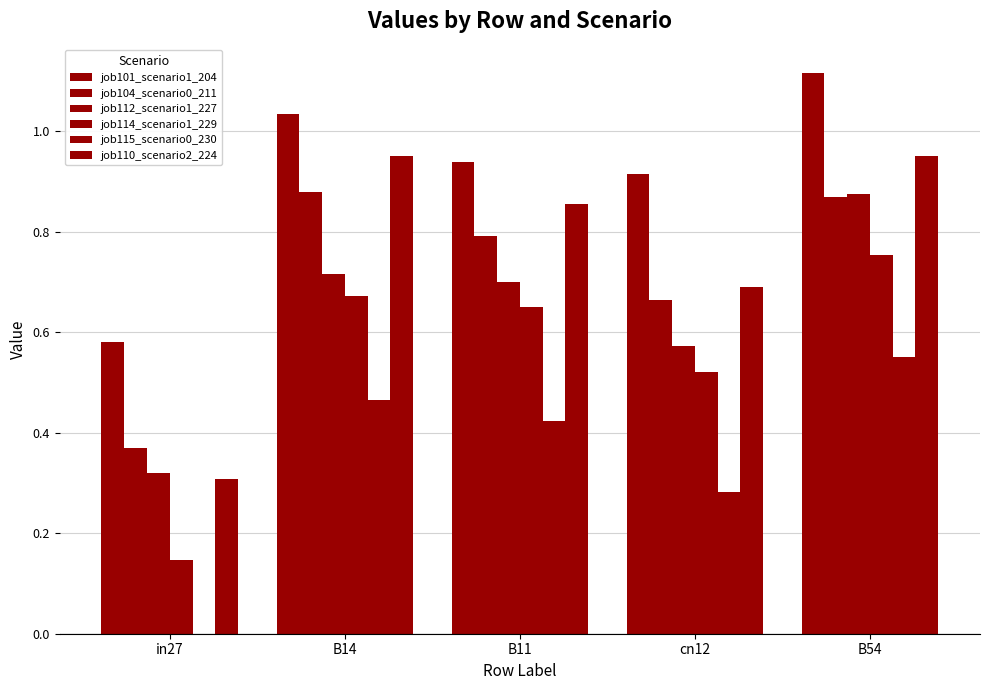

Count the job114_scenario1_229 values in the range 0 to 1.

5